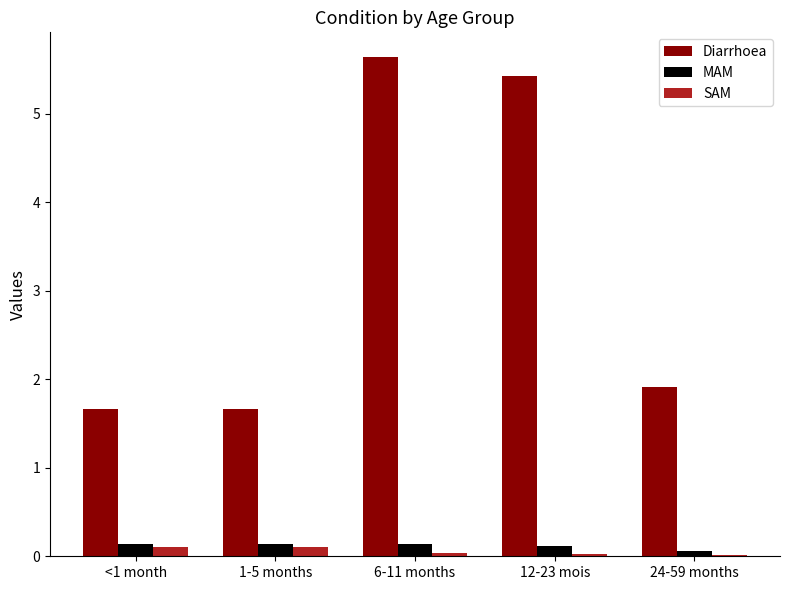

What is the maximum value shown in the chart?

5.6